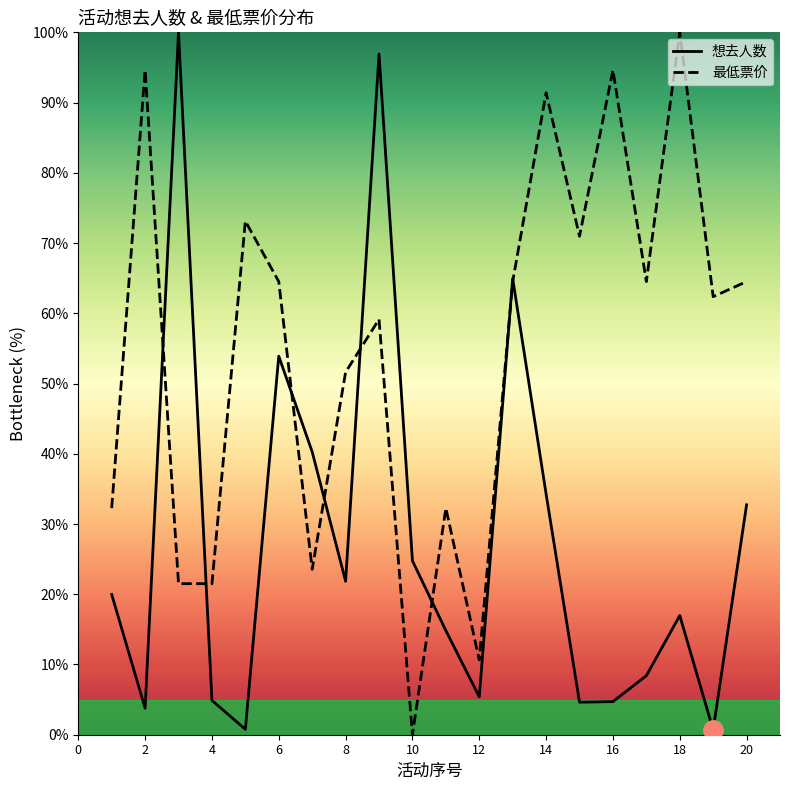

Which series has the largest total across all categories?

最低票价